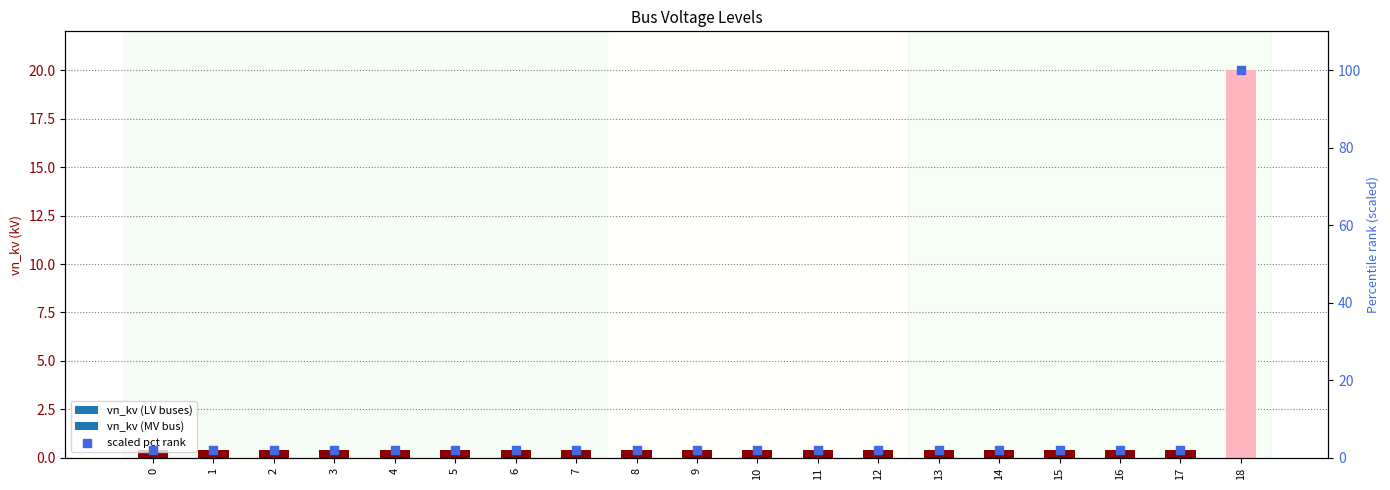

Which series reaches the maximum Y coordinate?

pct rank (scaled)